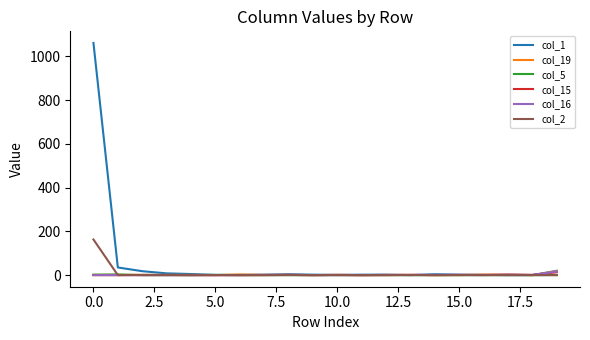

What is the maximum value shown in the chart?

1062